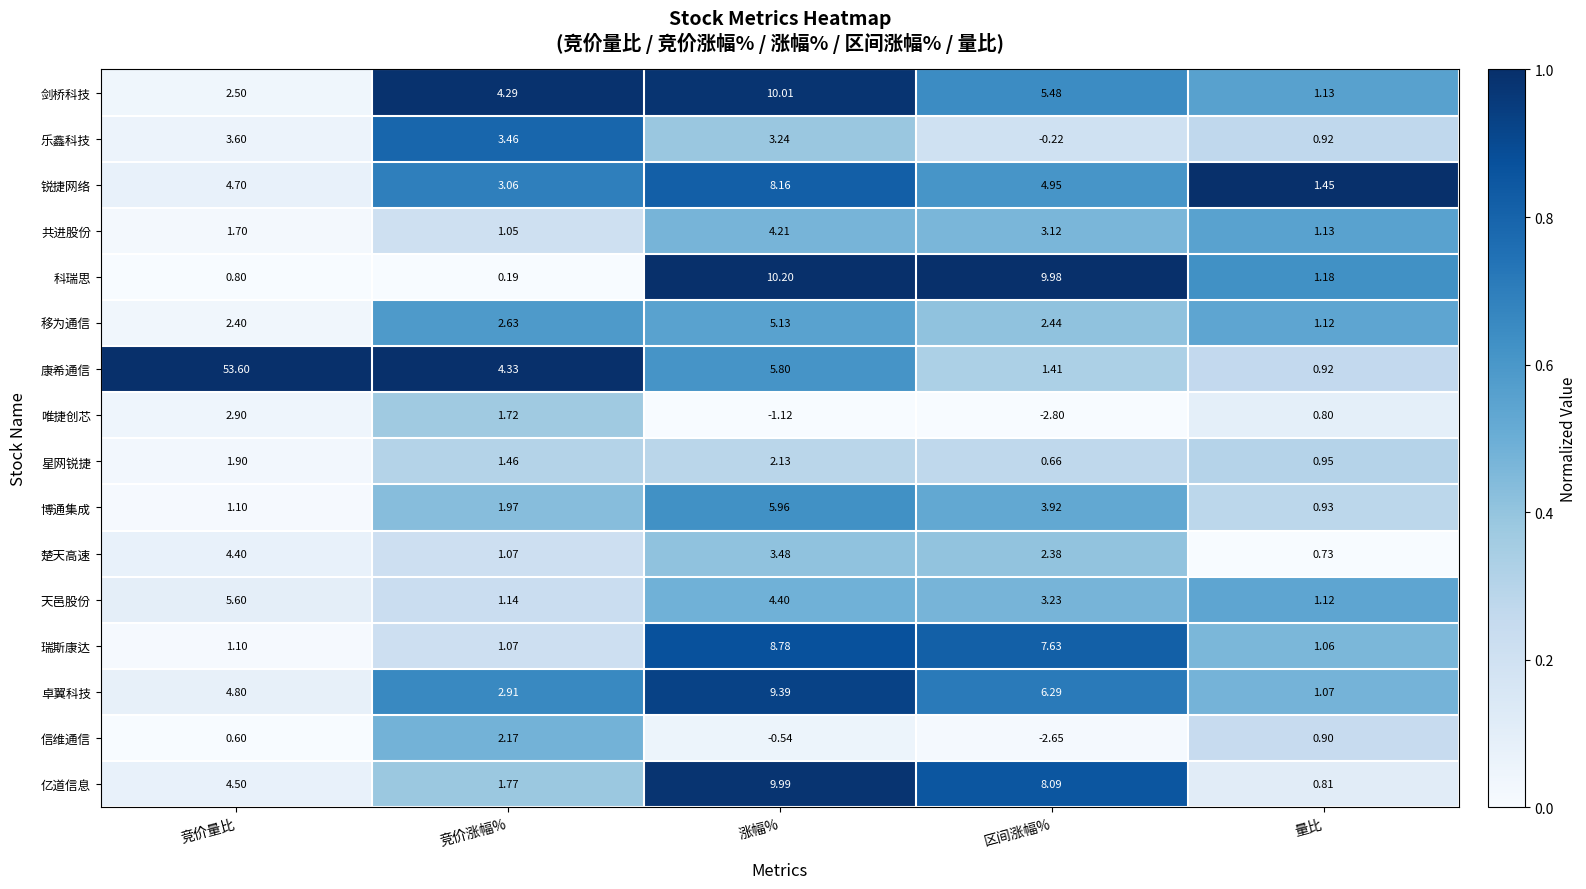

At which category is the sum across all series the highest?

竞价量比